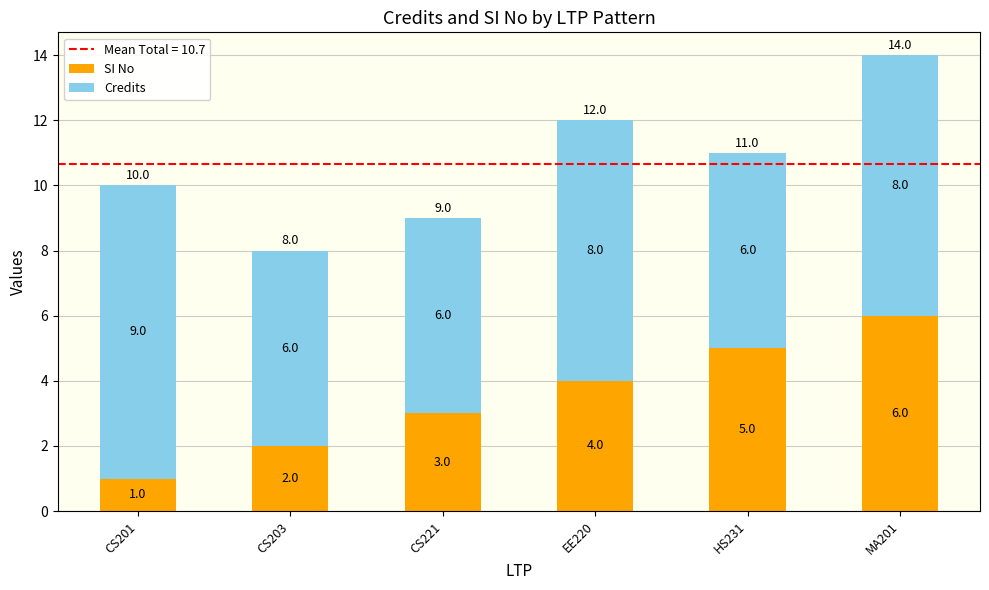

At which label is SI No closest to 3?

CS221